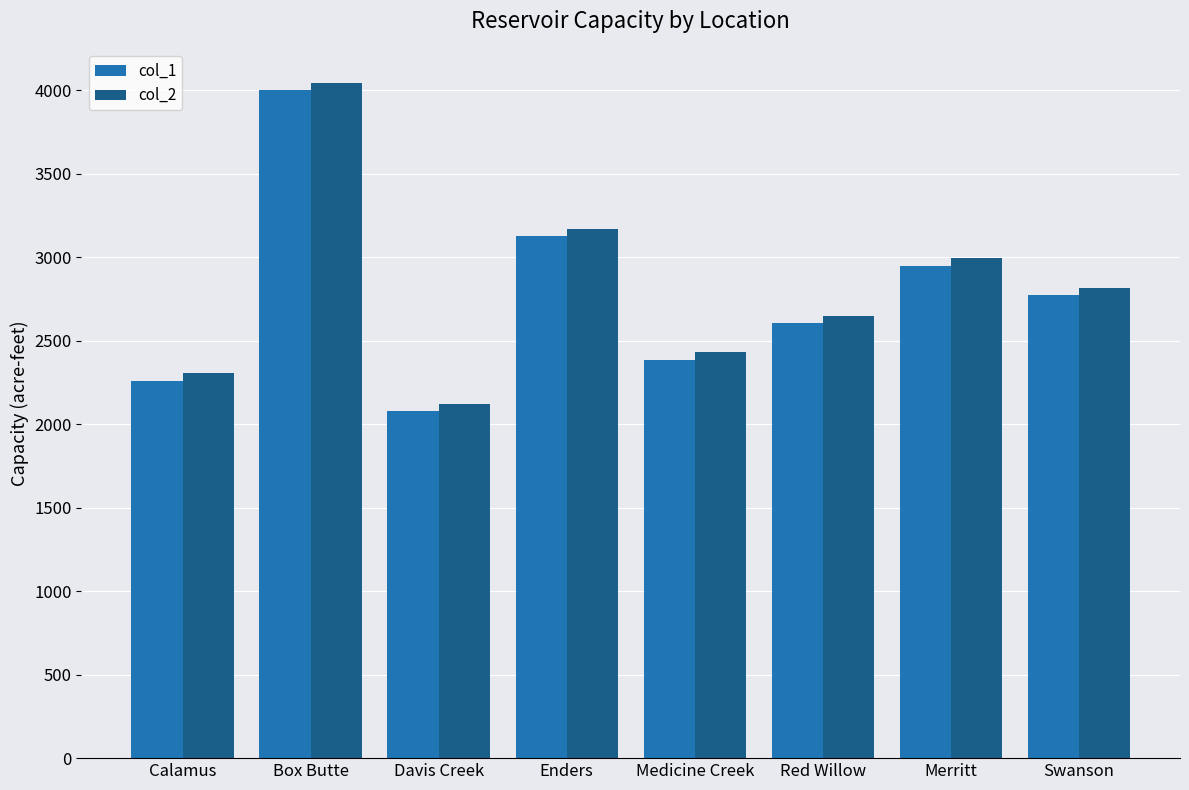

At which label does col_2 reach its minimum?

Davis Creek